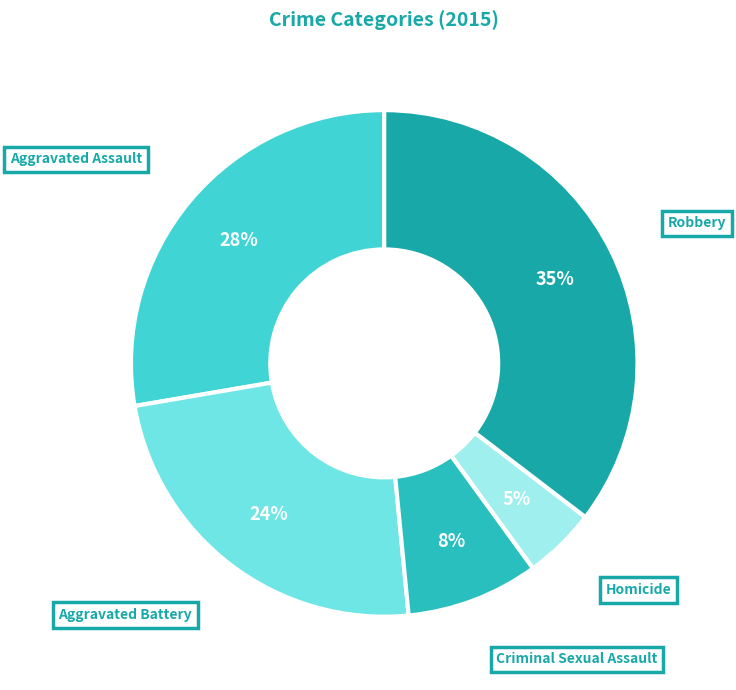

How many slices are in this pie chart?

5